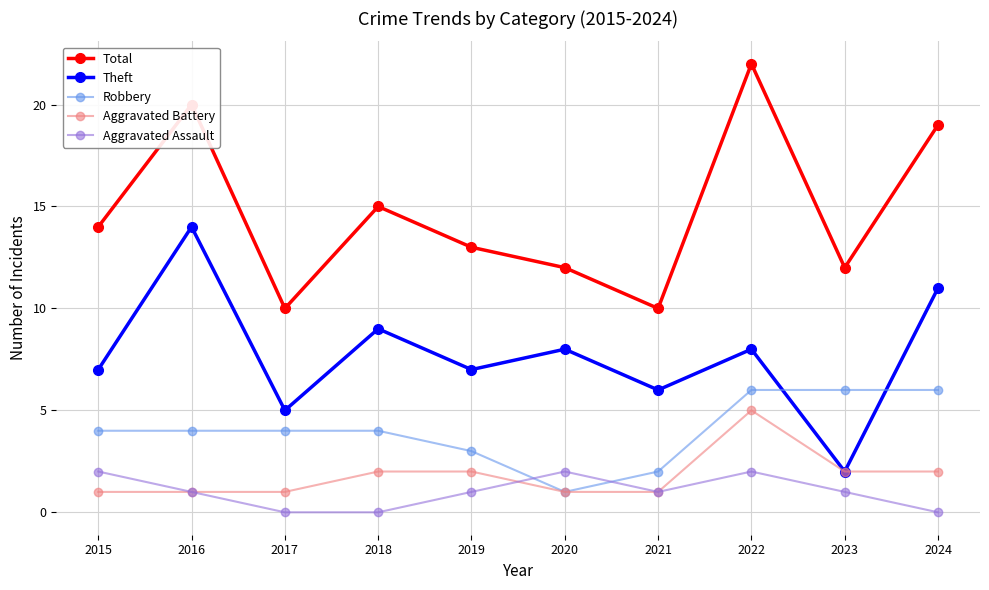

At which label does Theft first exceed 8?

2016